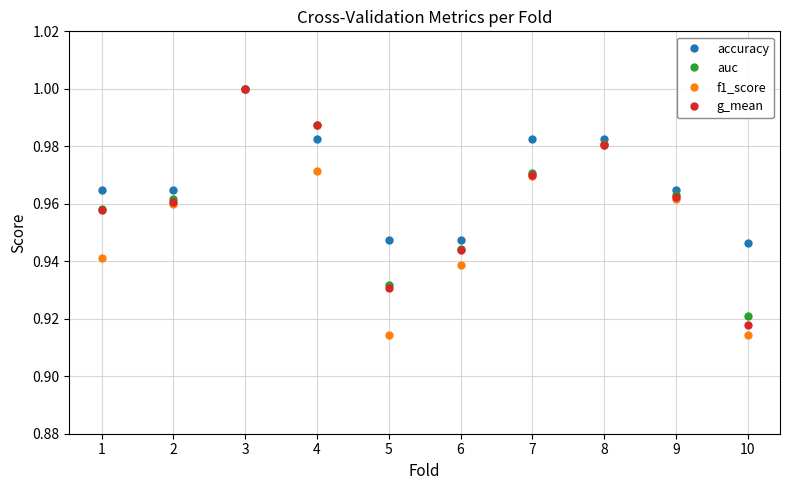

At which label does accuracy reach its peak?

3